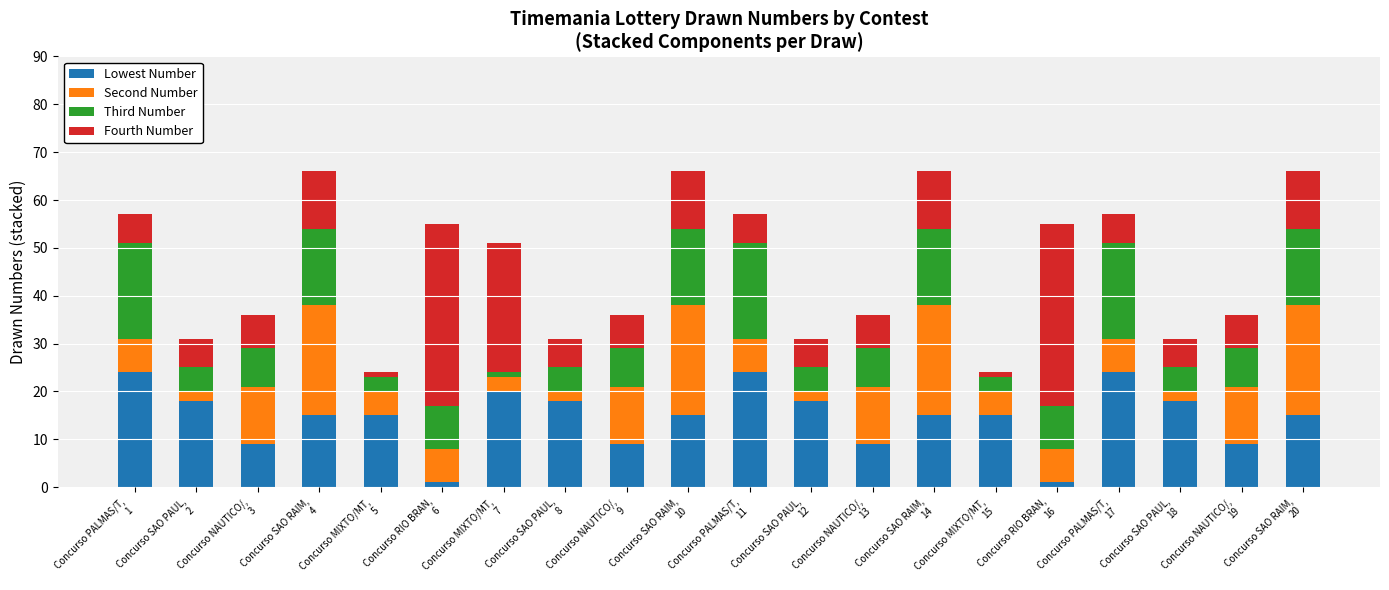

What is the average value of the Lowest Number series?

15